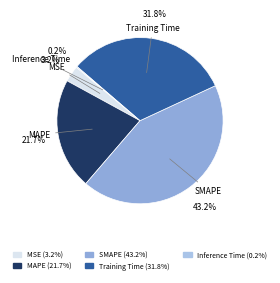

Which has a higher value, MSE or Training Time?

Training Time